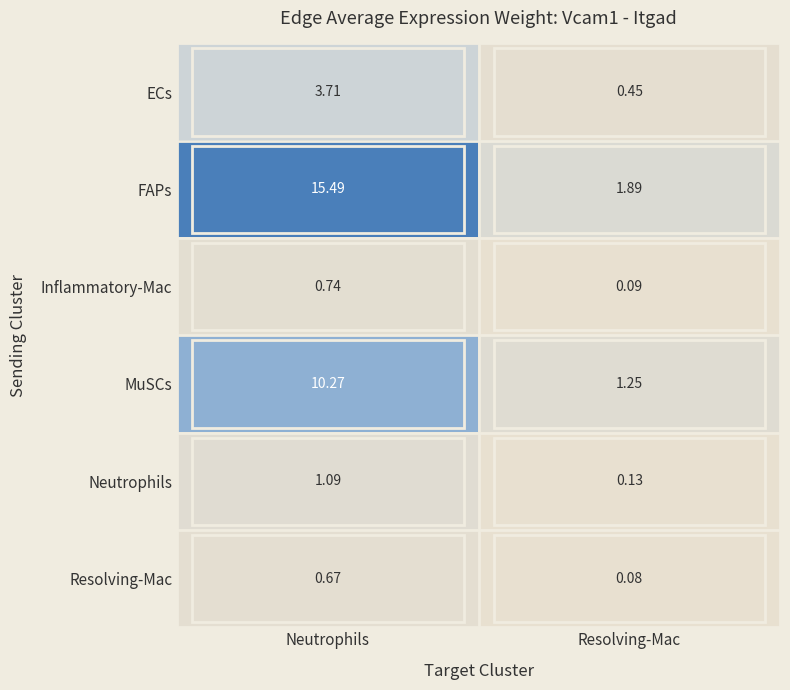

Which category has the highest value across all series?

Neutrophils